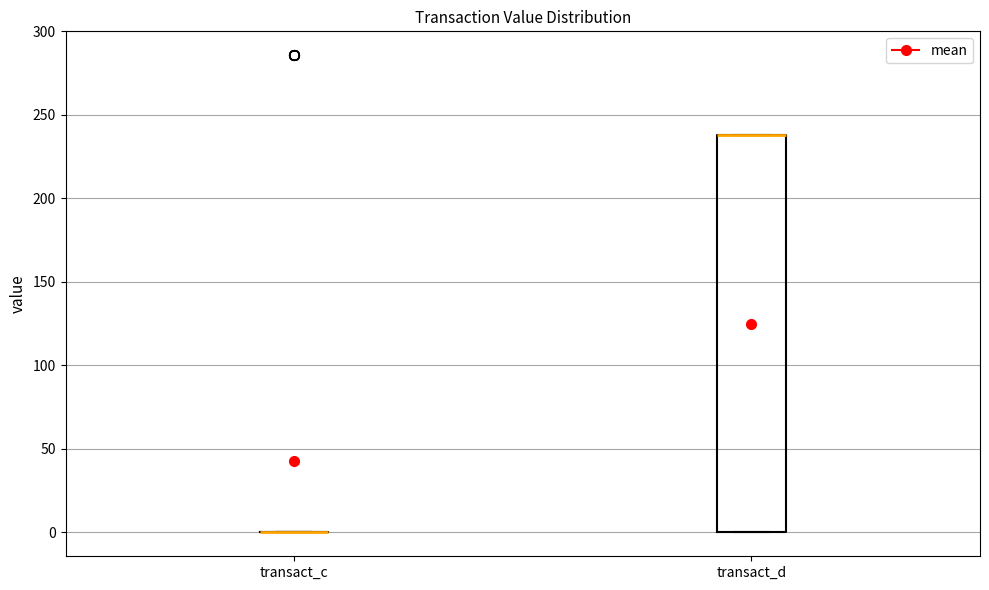

Reading left to right, read every box against the y-axis: the position of its median line, the range the box covers, and the ends of its whiskers. The values are not printed on the chart, so give them approximately, as read against the axis.

transact_c: box collapsed to a line at 0, whiskers 0 to 0
transact_d: median 240 (drawn on the box's upper edge), box 0 to 240, whiskers 0 to 240